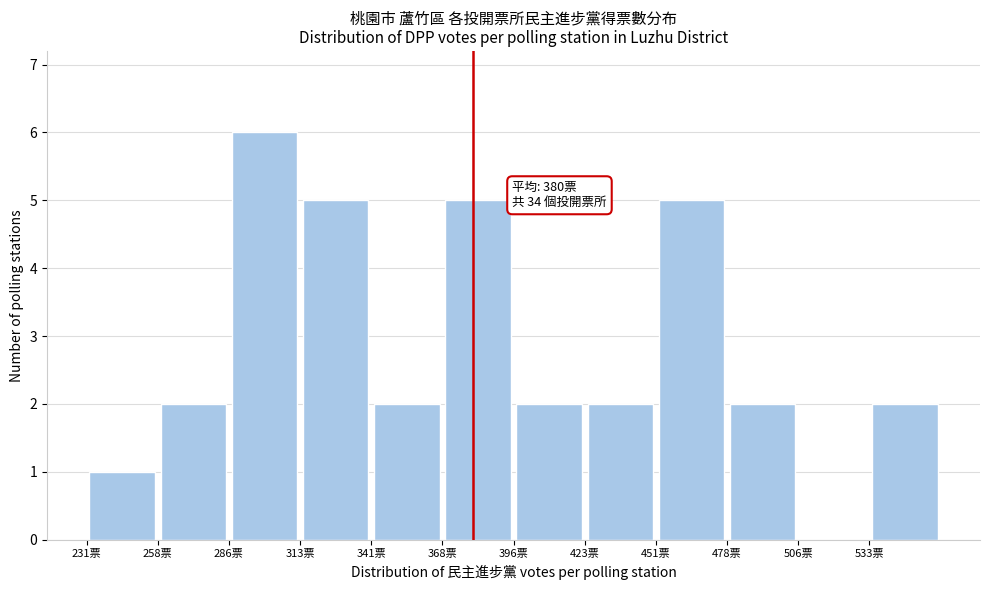

Which range on the x-axis has the tallest bar?

286.0 to 313.5